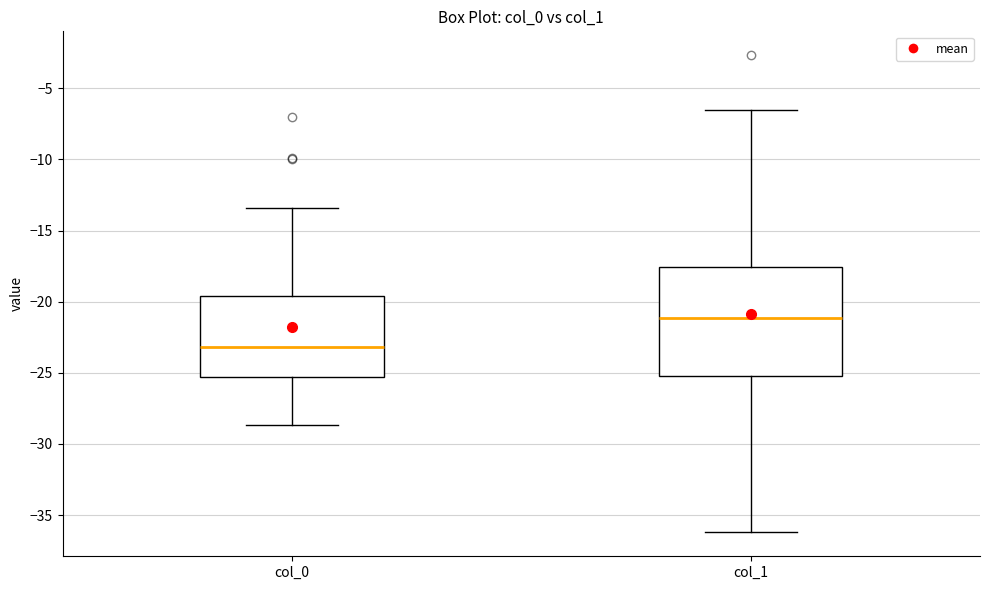

Where does the lower whisker of the box for col_0 end on the y-axis? The values are not printed on the chart, so give them approximately, as read against the axis.

-28.5